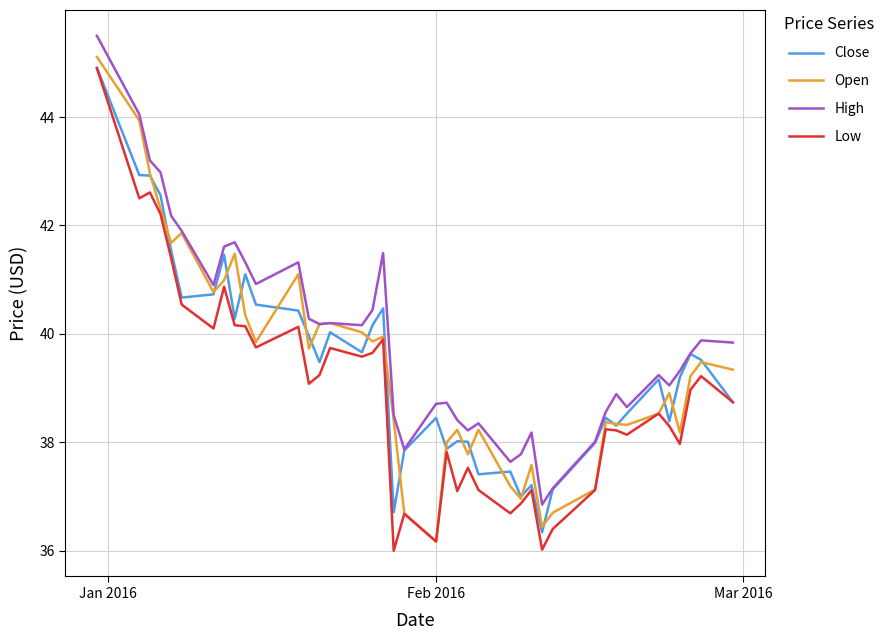

What is the sum of all Open values?

1576.5